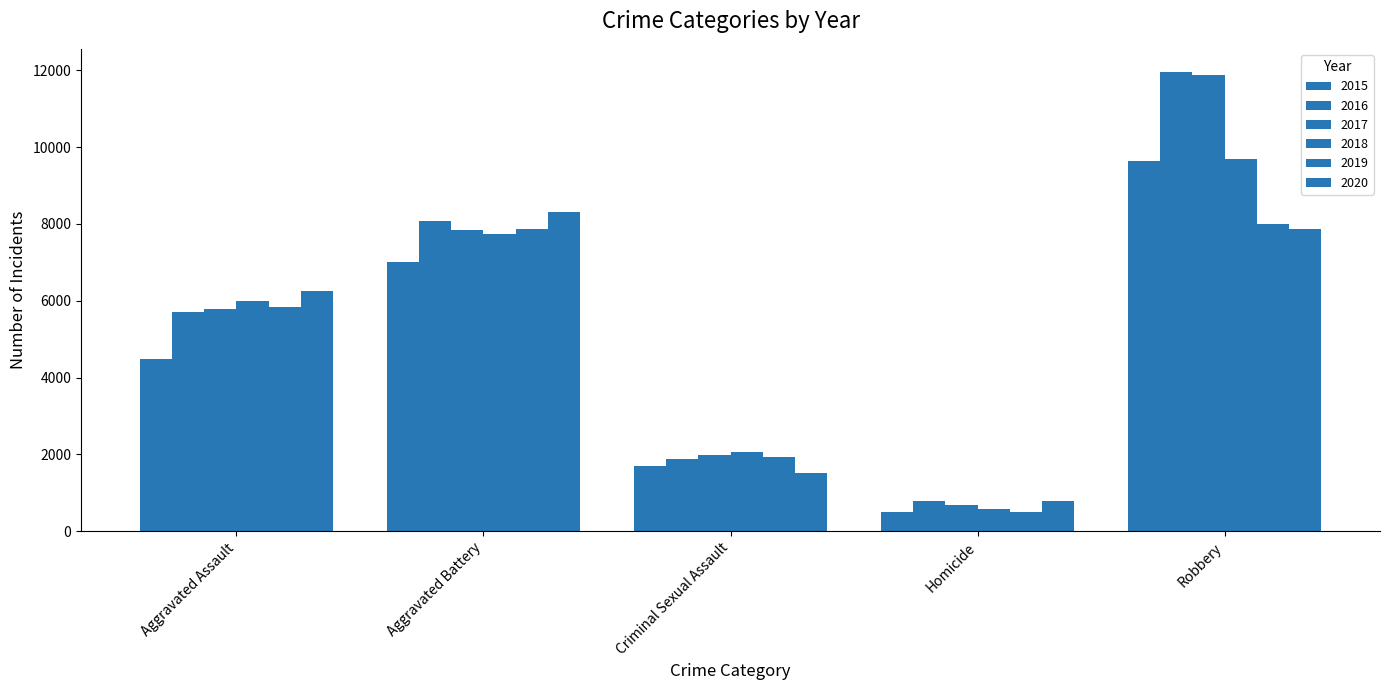

Are the bars horizontal?

No